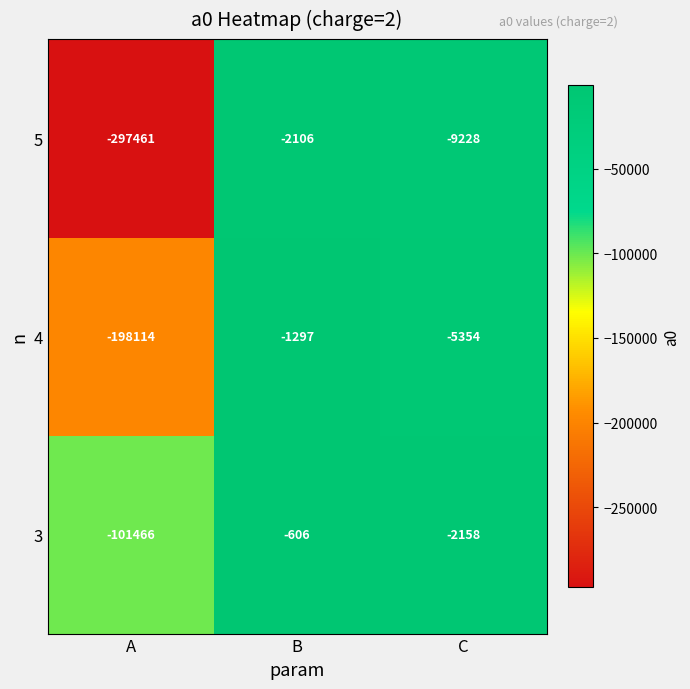

Which series has the largest range (max minus min)?

5